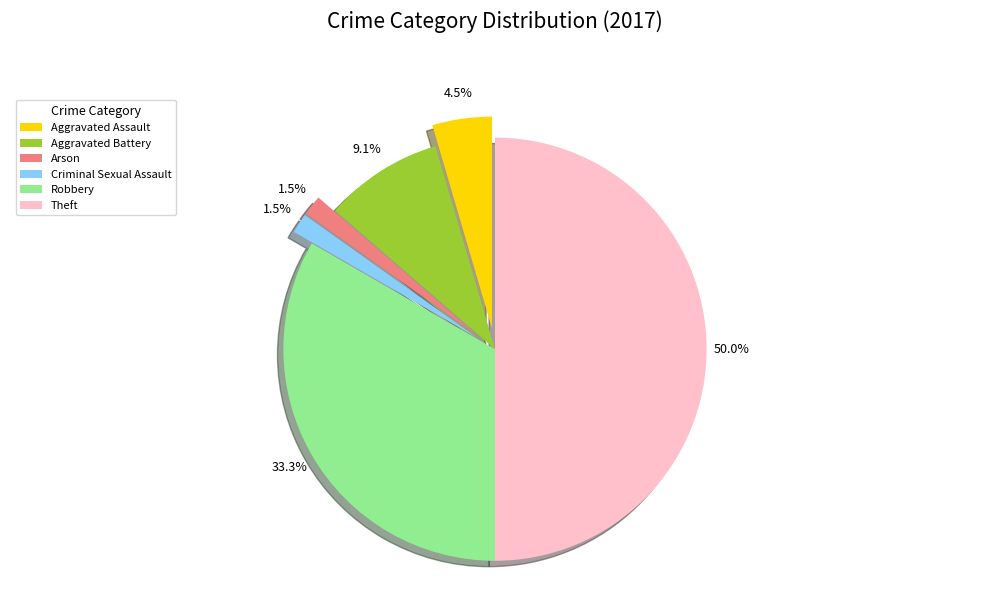

What is the change in value from Arson to Theft?

+32